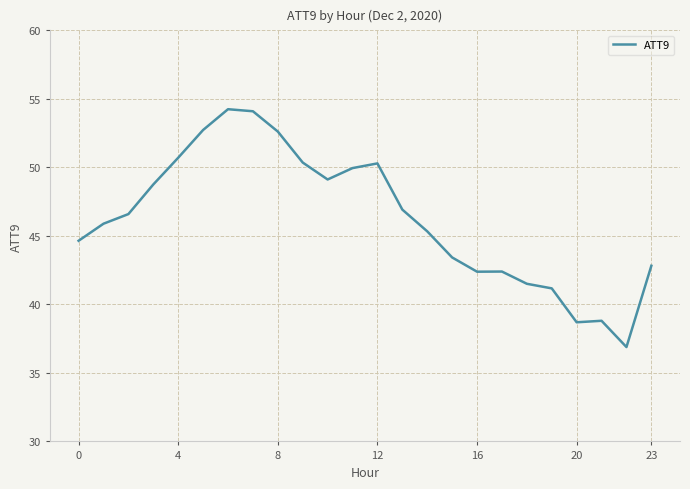

What is the difference between the maximum and minimum values?

17.4